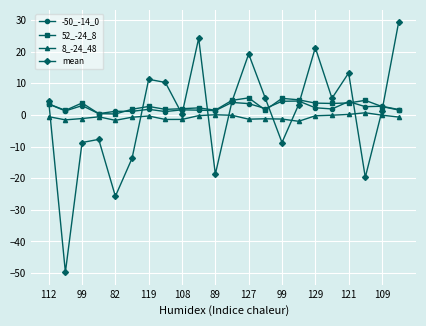

Which series has the largest range (max minus min)?

mean